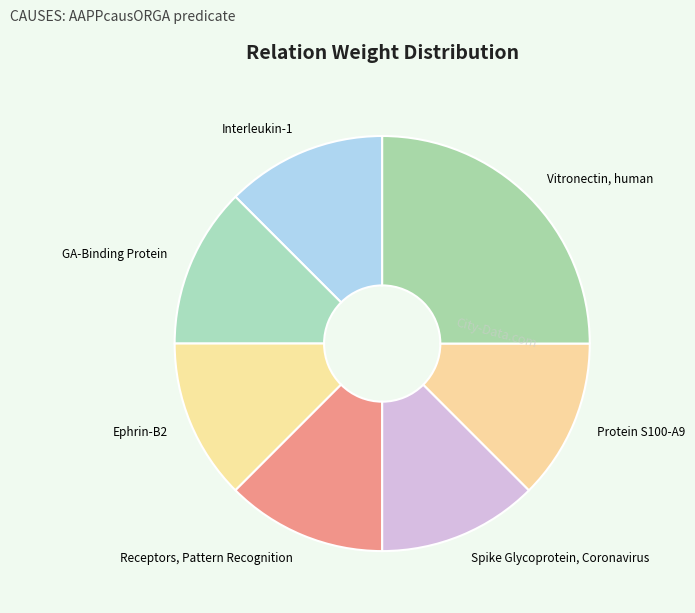

The GA-Binding Protein slice represents 12% of the pie. True or false?

True